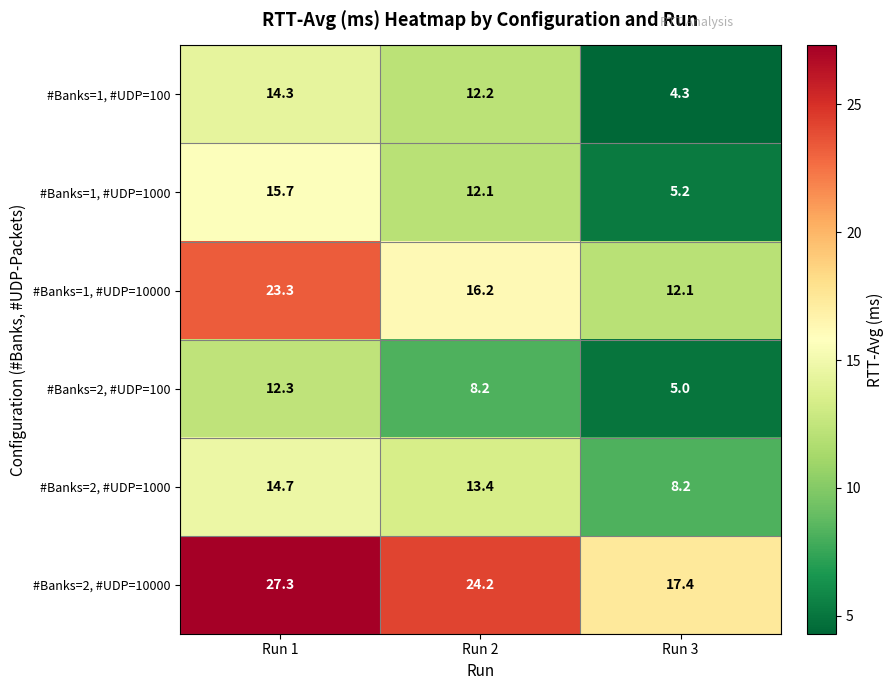

Rank the categories by #Banks=2, #UDP=1000 value from lowest to highest.

Run 3, Run 2, Run 1